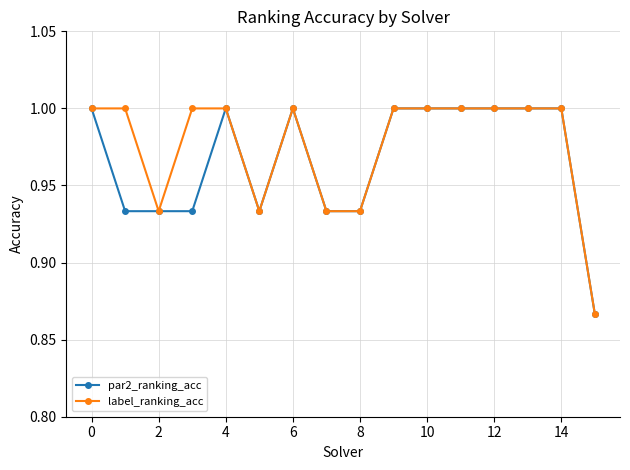

Count the par2_ranking_acc values in the range 0 to 1.

16